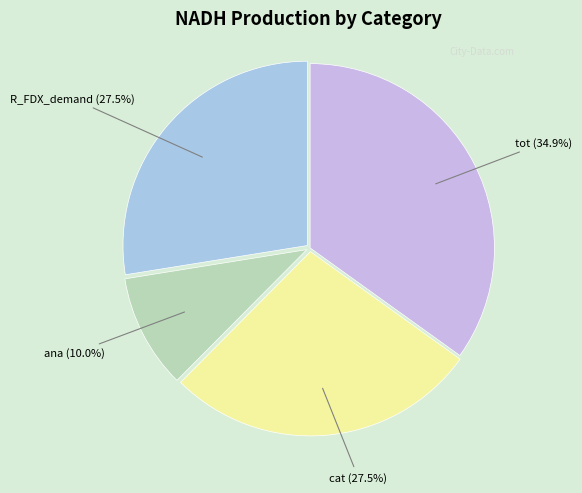

To the nearest percent, what is the average slice percentage?

25%